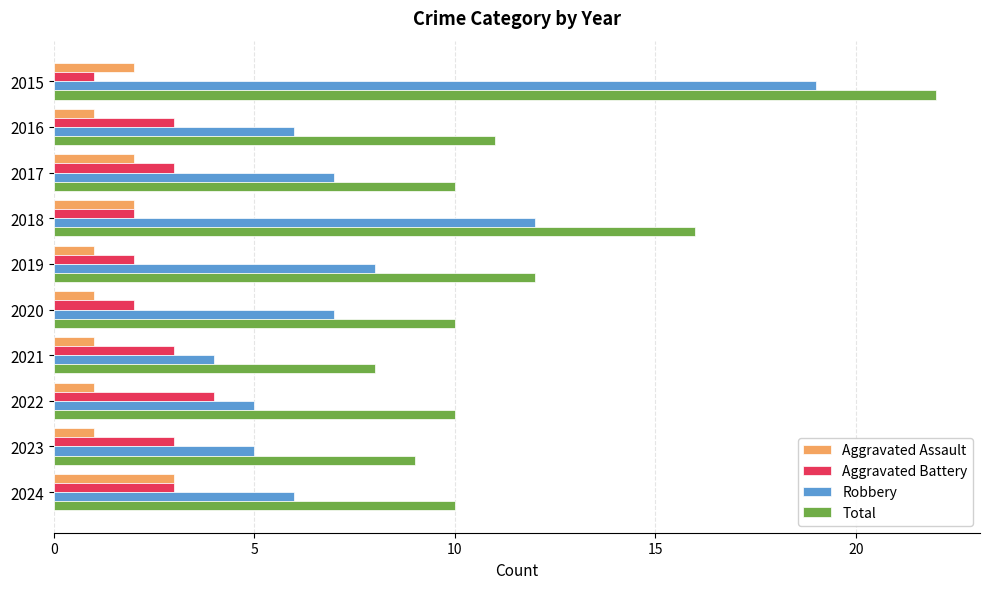

What are all the series names shown in the legend?

Aggravated Assault, Aggravated Battery, Robbery, Total